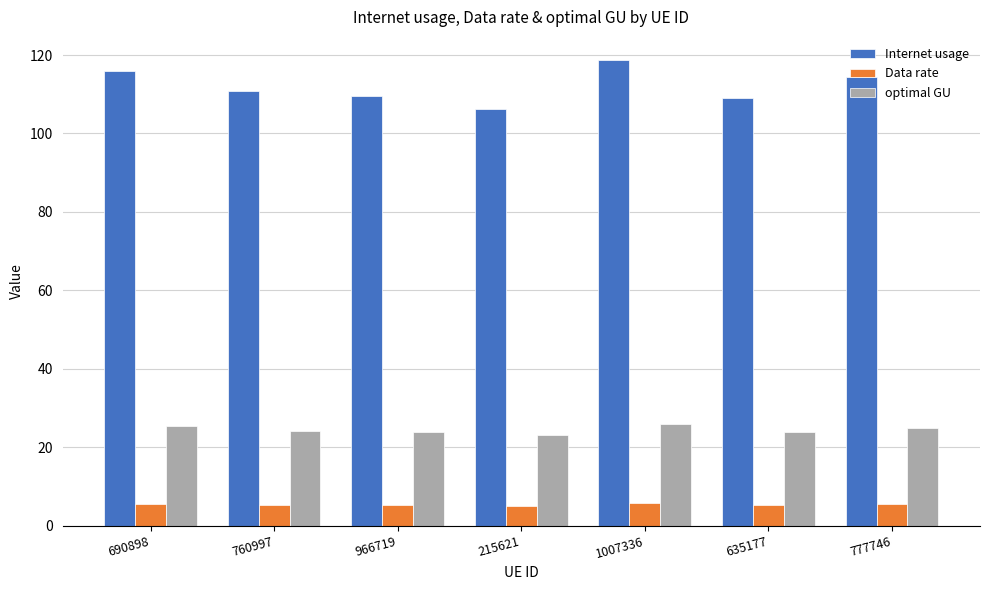

What is the smallest value displayed?

5.1